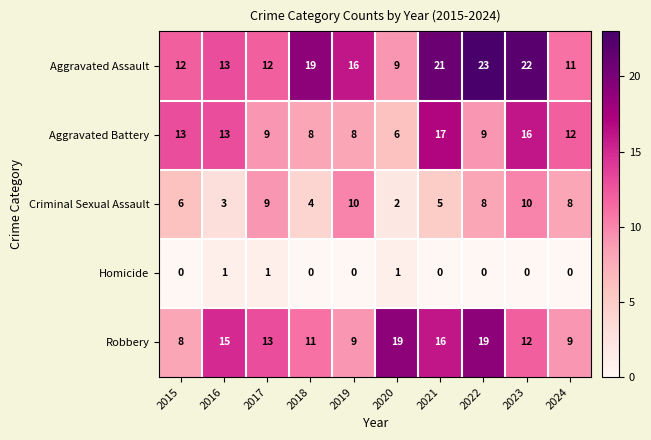

Which series changed the most between 2019 and 2024?

Aggravated Assault